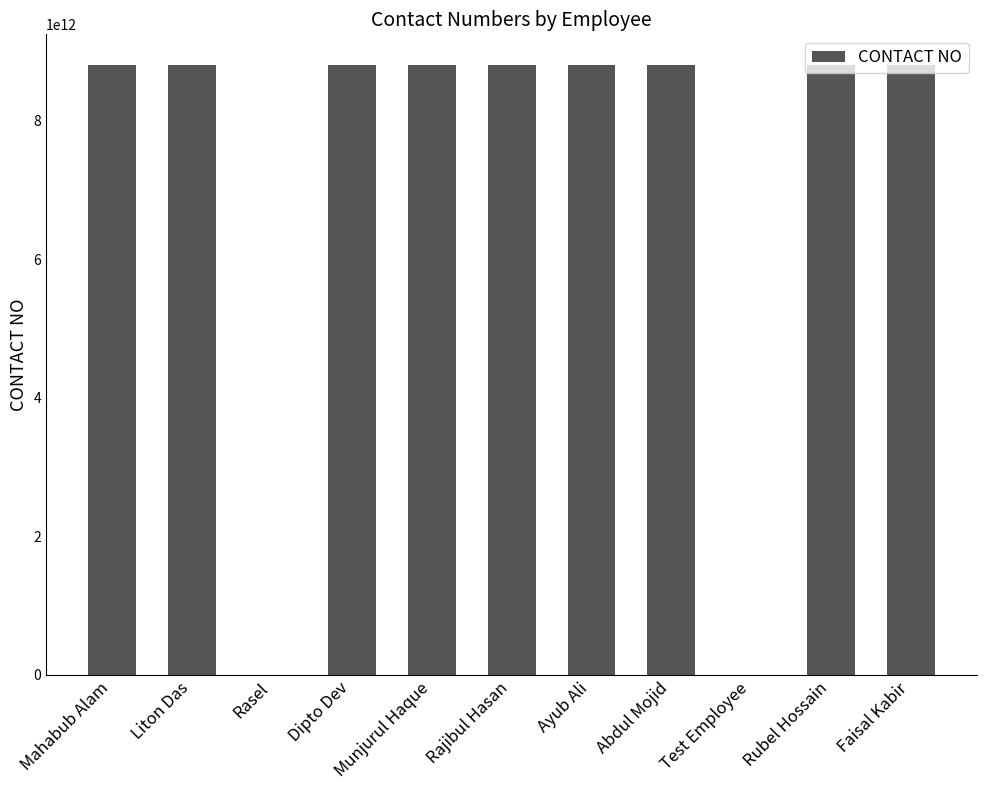

Is it true that the value at Rubel Hossain is 8801786543565?

True